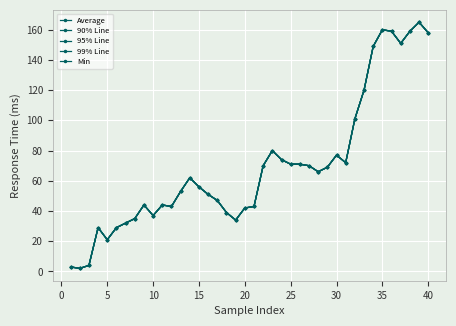

What is the difference between the maximum and second lowest values in the 99% Line series?

162